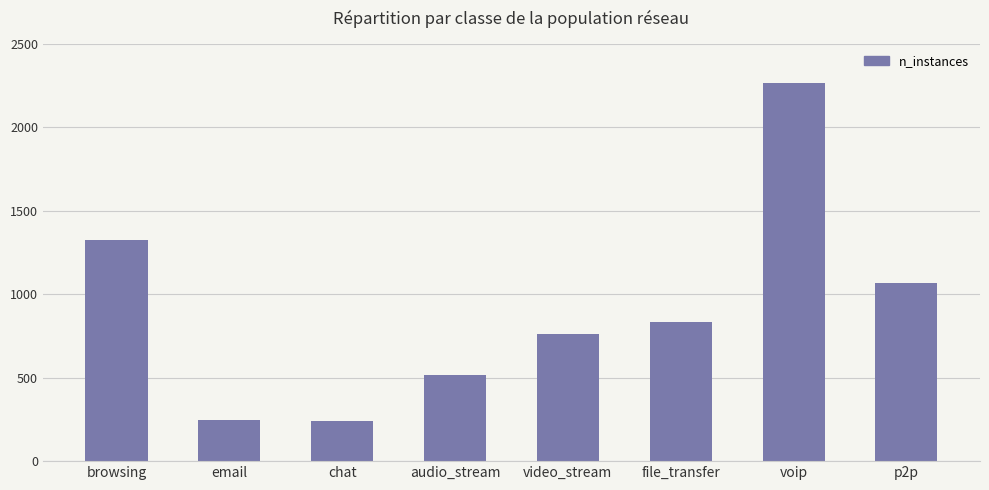

What is the value of the 1st bar from the left?

1322